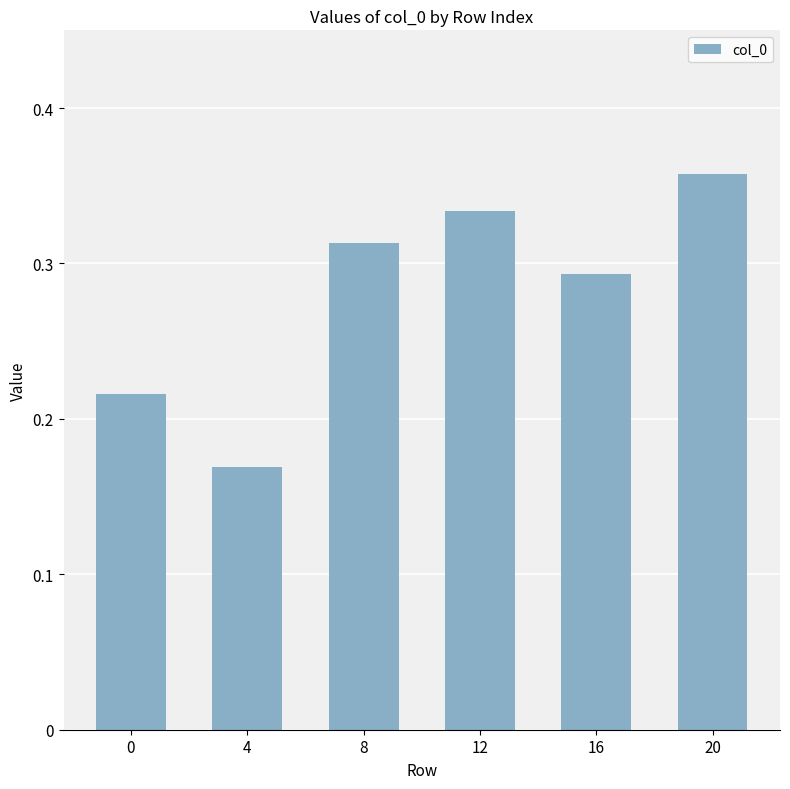

True or false: the data shows 0.6 at 12.

False